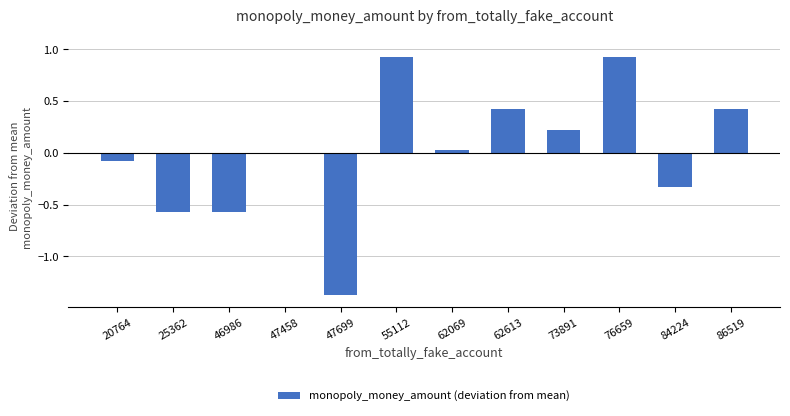

Read the value at 62613.

0.4